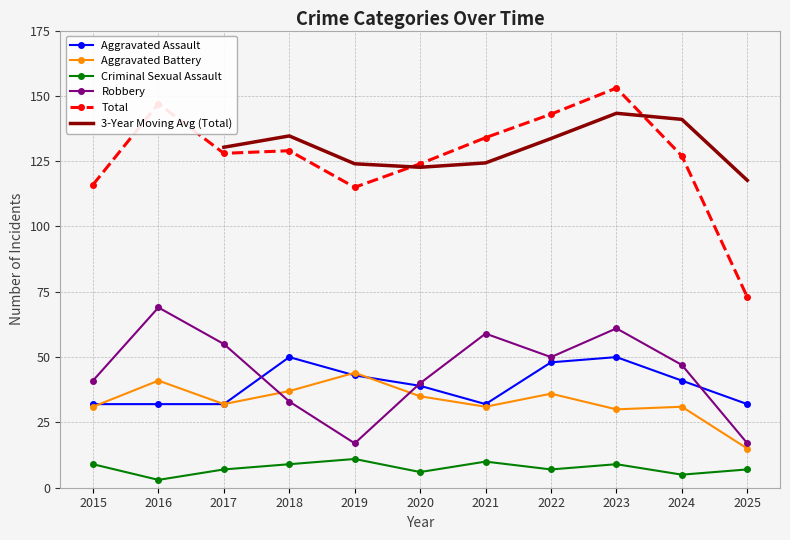

What is the greatest value displayed?

153